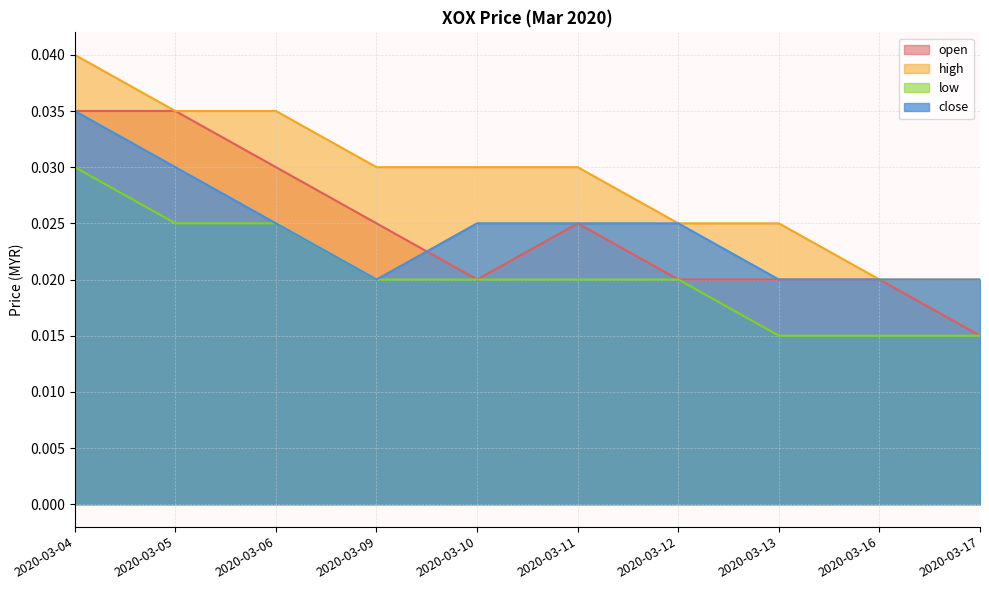

In open, how many points are higher than both neighbors (excluding endpoints)?

1